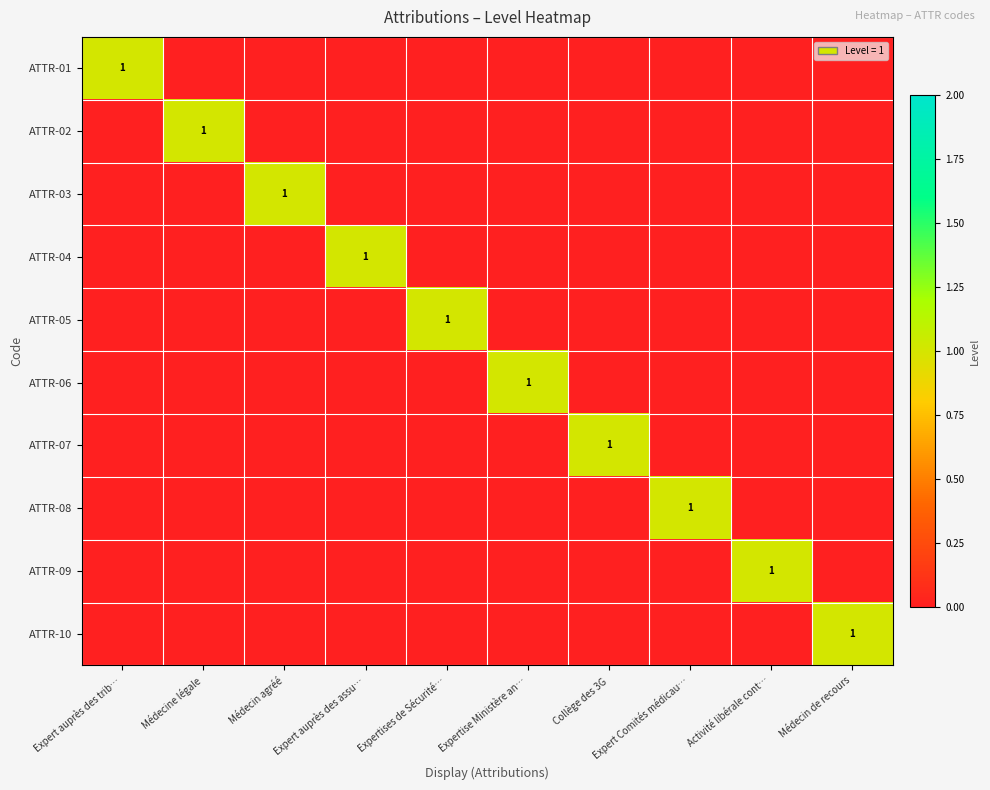

What value does the ATTR-03 series have at Médecin agréé?

1